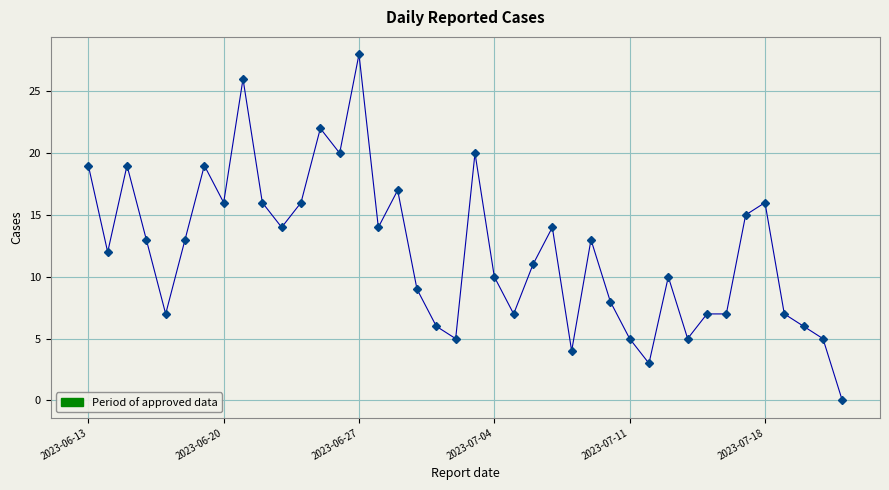

True or false: there are more than 1 points higher than both neighbors.

True